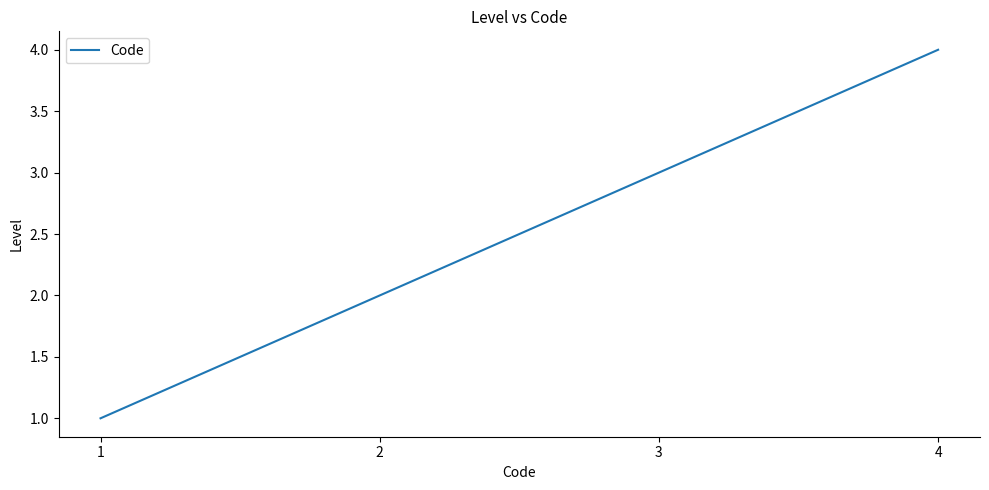

Does the chart display data point markers on the line(s)?

No